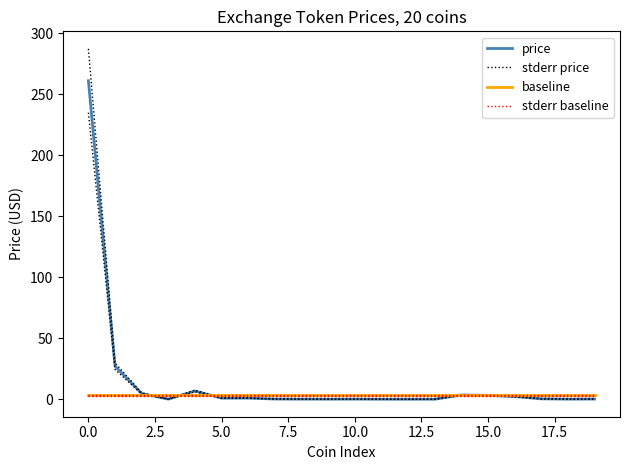

Reading left to right, what are all the values shown in this chart?

price: 261.2	27.1	4.7	0.1	6.7	0.9	0.9	0.1	0.1	0.0	0.1	0.0	0.0	0.0	3.5	3.2	2.2	0.3	0.0	0.1
stderr price: 287.3	29.8	5.2	0.1	7.4	0.9	1.0	0.2	0.1	0.0	0.1	0.0	0.0	0.0	3.8	3.5	2.4	0.3	0.1	0.1
baseline: 3.2	3.2	3.2	3.2	3.2	3.2	3.2	3.2	3.2	3.2	3.2	3.2	3.2	3.2	3.2	3.2	3.2	3.2	3.2	3.2
stderr baseline: 3.5	3.5	3.5	3.5	3.5	3.5	3.5	3.5	3.5	3.5	3.5	3.5	3.5	3.5	3.5	3.5	3.5	3.5	3.5	3.5